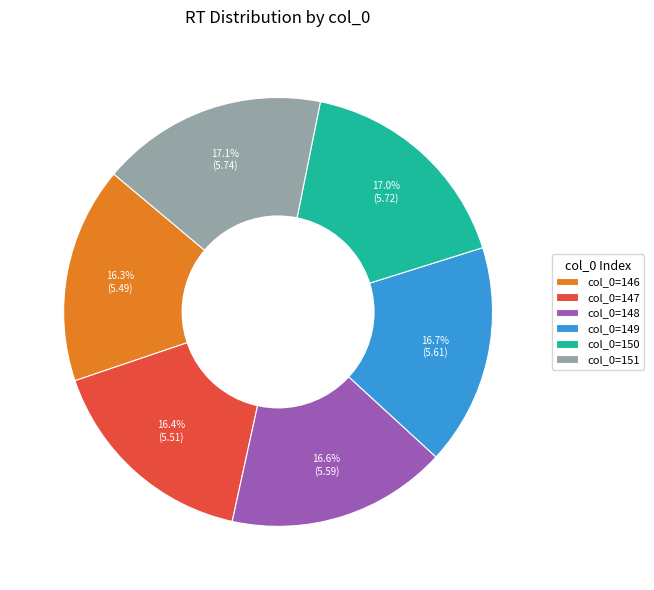

Does col_0=147 represent more than half of the total?

No